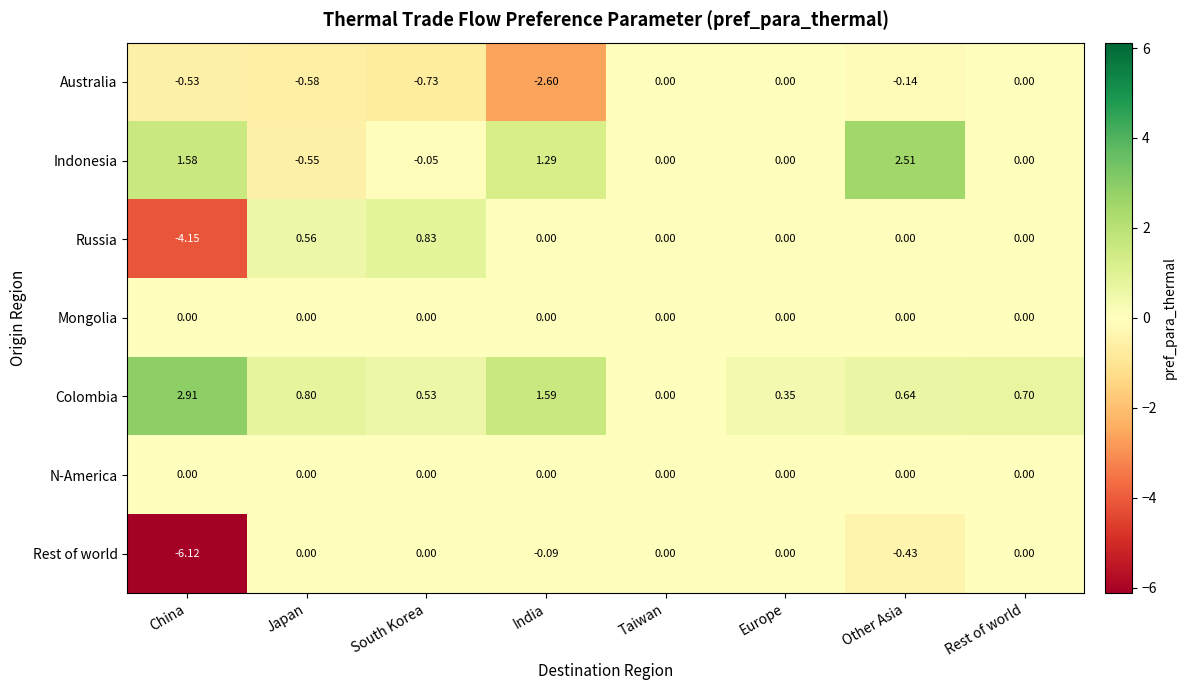

Which series has the largest total across all categories?

Colombia